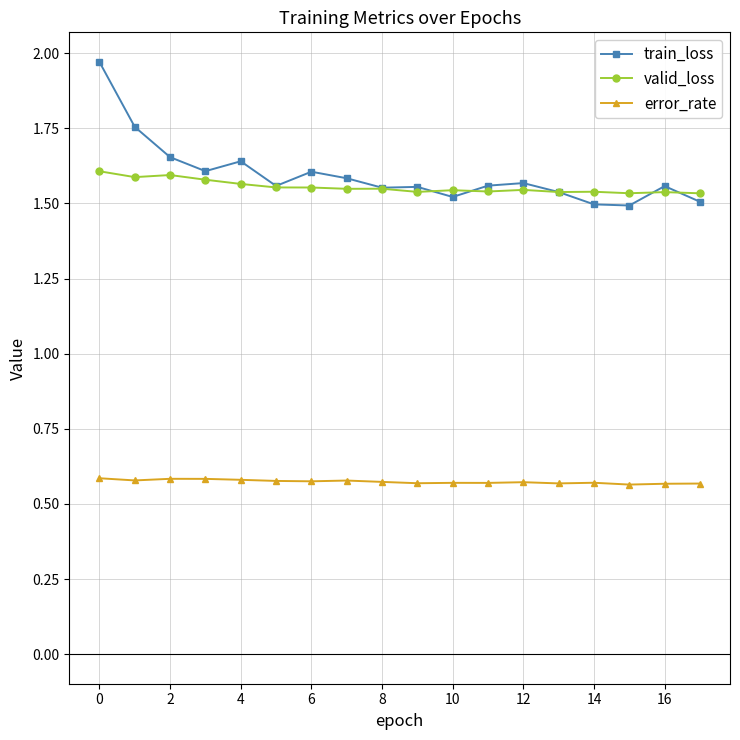

True or false: train_loss and error_rate intersect in this chart.

False